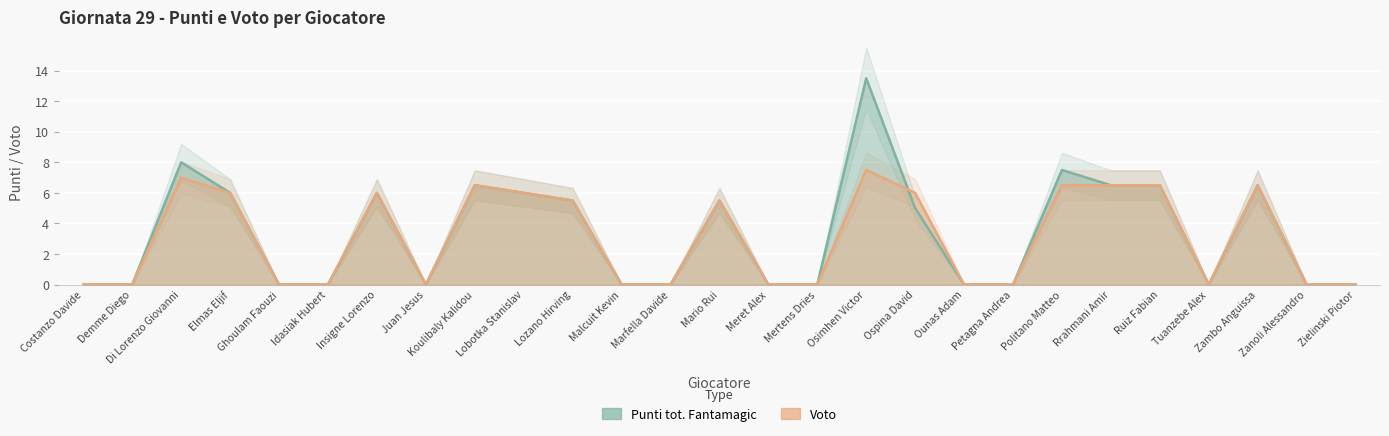

True or false: Voto and Punti tot. Fantamagic intersect in this chart.

True